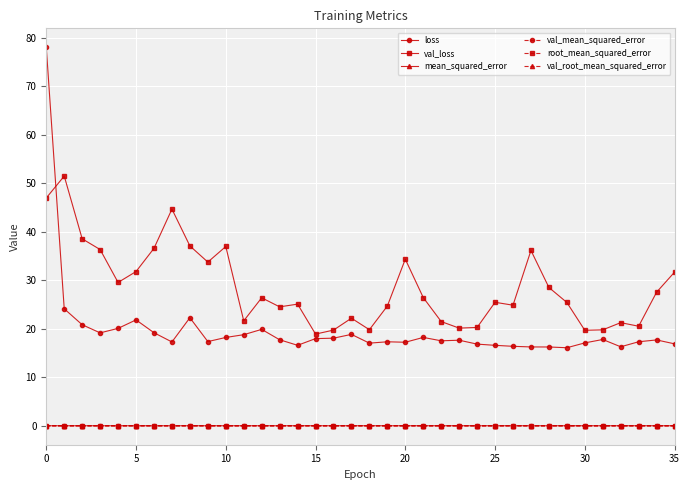

What is the lowest value of the loss series?

16.1